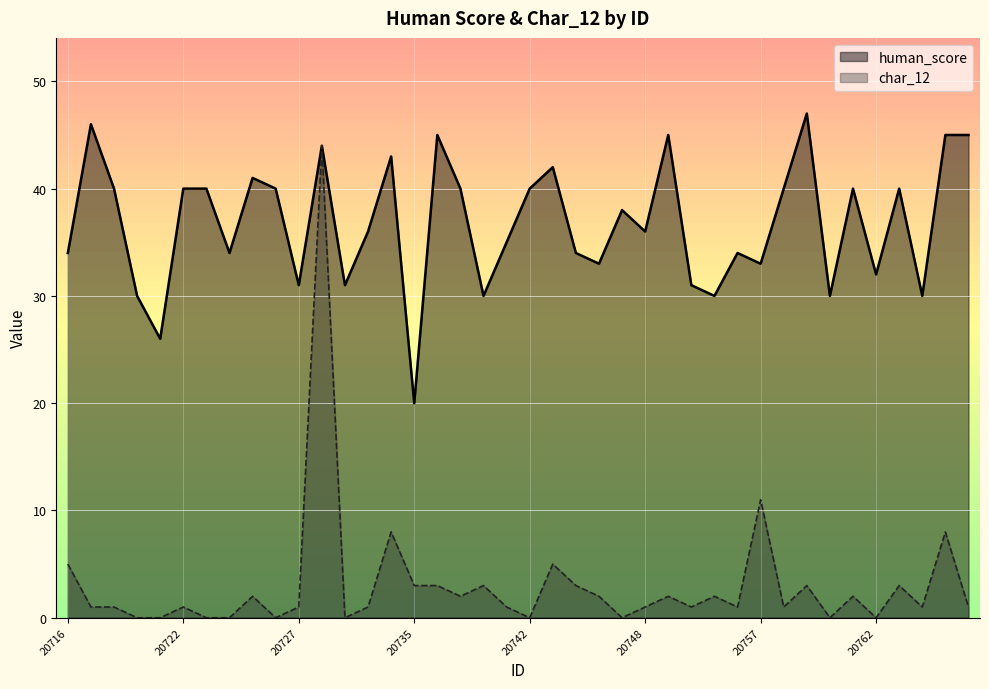

Reading right to left, transcribe all the data shown in this chart.

human_score: 20767=45	20766=45	20764=30	20763=40	20762=32	20761=40	20760=30	20759=47	20758=40	20757=33	20756=34	20755=30	20754=31	20751=45	20748=36	20747=38	20746=33	20745=34	20743=42	20742=40	20741=35	20739=30	20737=40	20736=45	20735=20	20734=43	20733=36	20732=31	20728=44	20727=31	20726=40	20725=41	20724=34	20723=40	20722=40	20721=26	20719=30	20718=40	20717=46	20716=34
char_12: 20767=1	20766=8	20764=1	20763=3	20762=0	20761=2	20760=0	20759=3	20758=1	20757=11	20756=1	20755=2	20754=1	20751=2	20748=1	20747=0	20746=2	20745=3	20743=5	20742=0	20741=1	20739=3	20737=2	20736=3	20735=3	20734=8	20733=1	20732=0	20728=44	20727=1	20726=0	20725=2	20724=0	20723=0	20722=1	20721=0	20719=0	20718=1	20717=1	20716=5